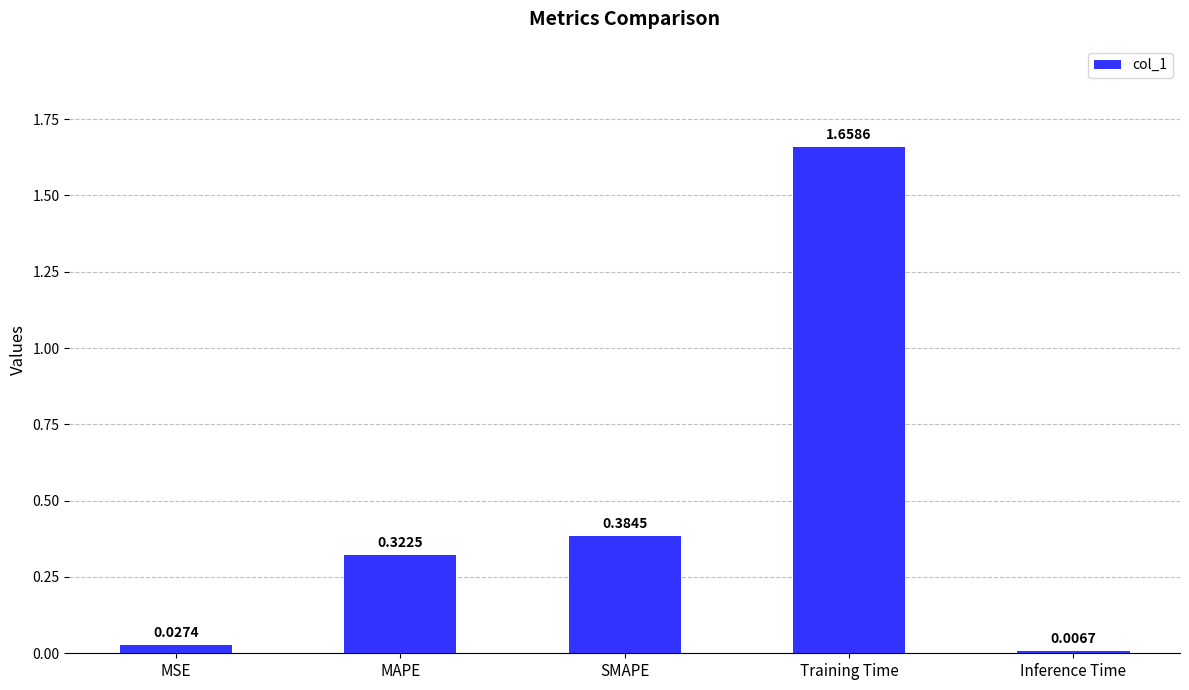

Count the number of data series in this chart.

1